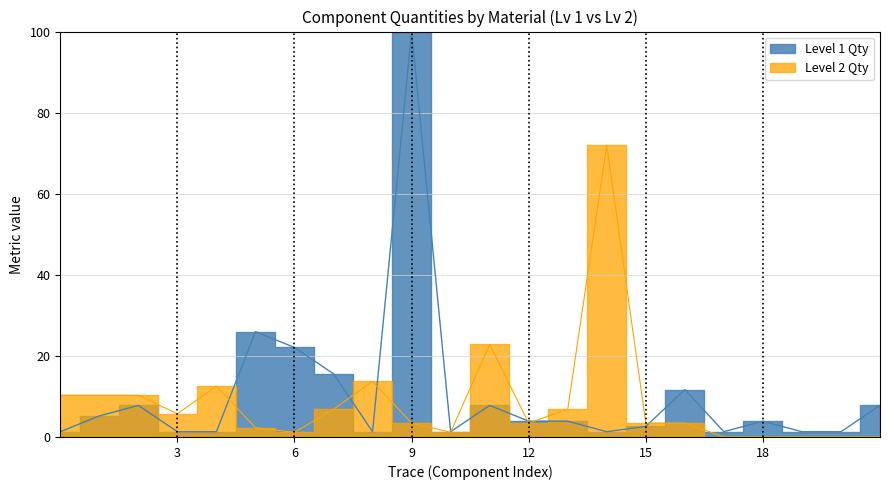

What is the value of the Level 1 Qty point at the 15th from the left?

1.3